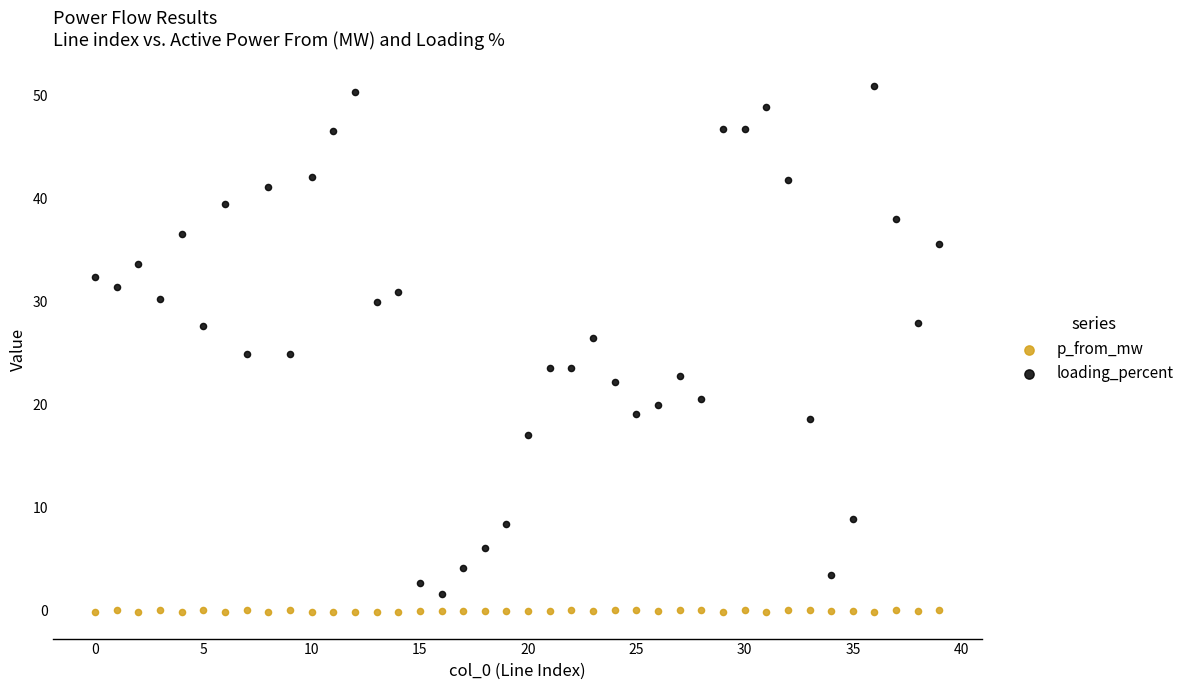

What are all the series names shown in the legend?

p_from_mw, loading_percent